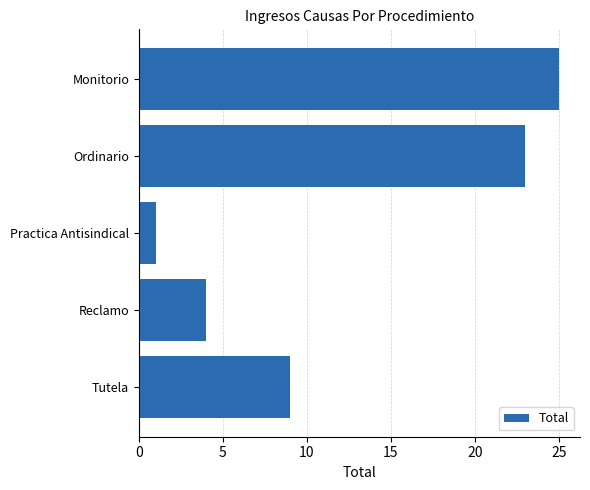

Reading bottom to top, transcribe all the data shown in this chart.

Tutela=9	Reclamo=4	Practica Antisindical=1	Ordinario=23	Monitorio=25